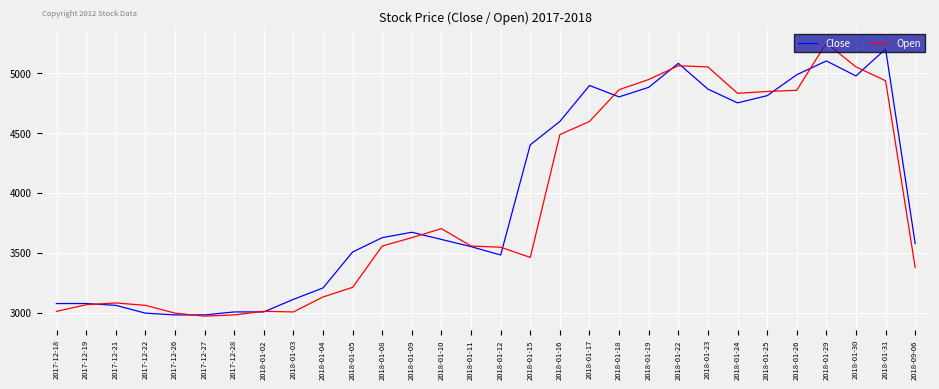

What is the average value of the Open series?

3903